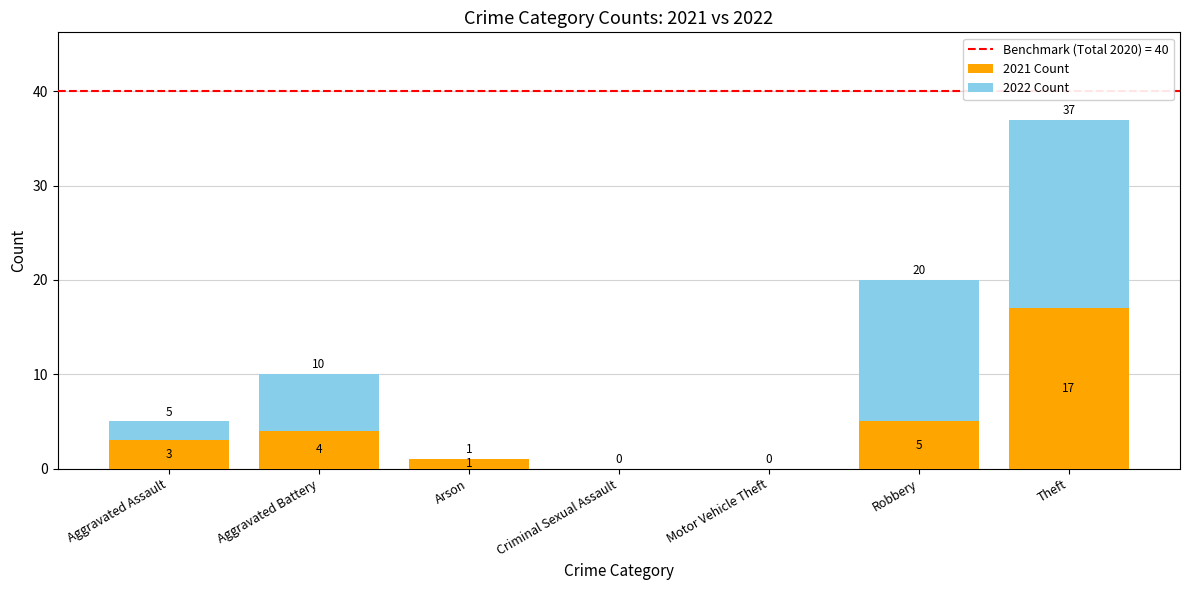

The value of 2021 Count at Robbery is 8. True or false?

False